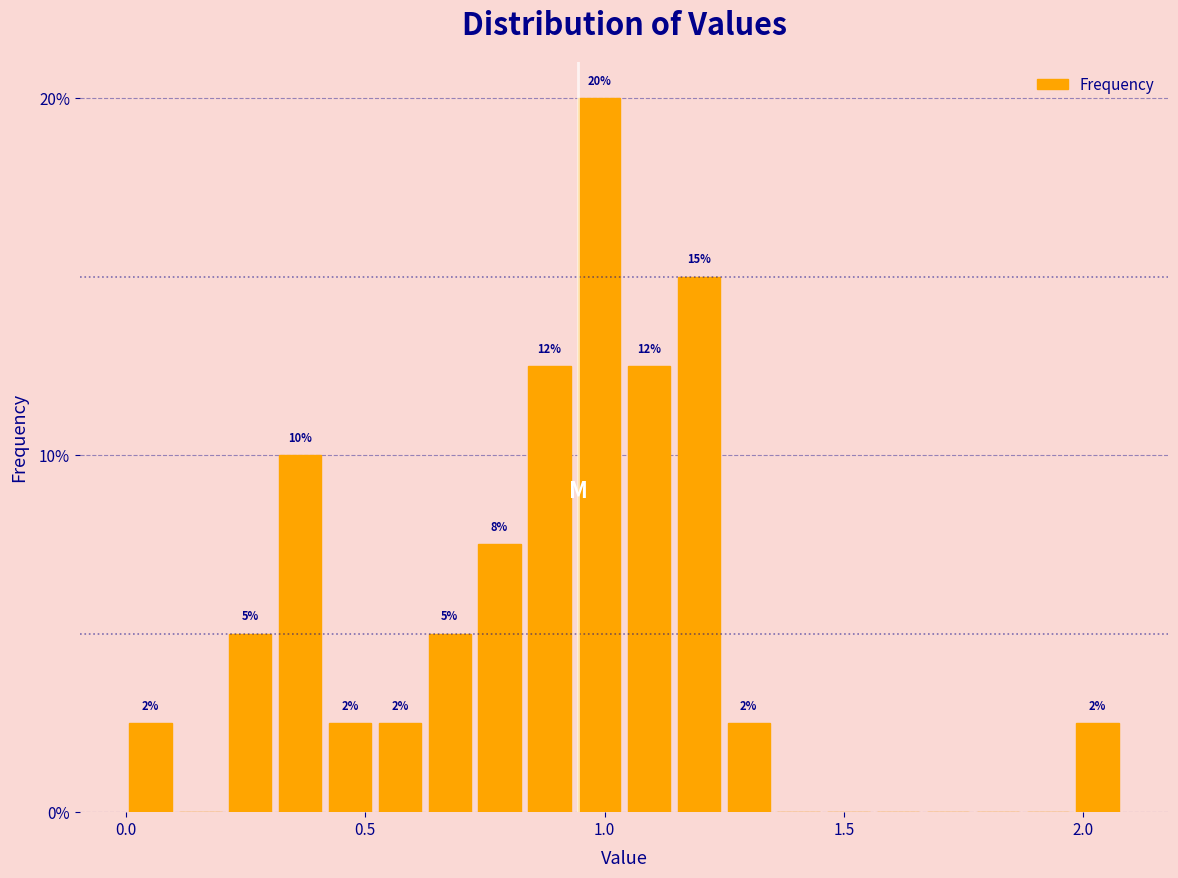

Around what value on the x-axis is the tallest bar? Give the approximate position of its centre, as read against the axis.

1.00